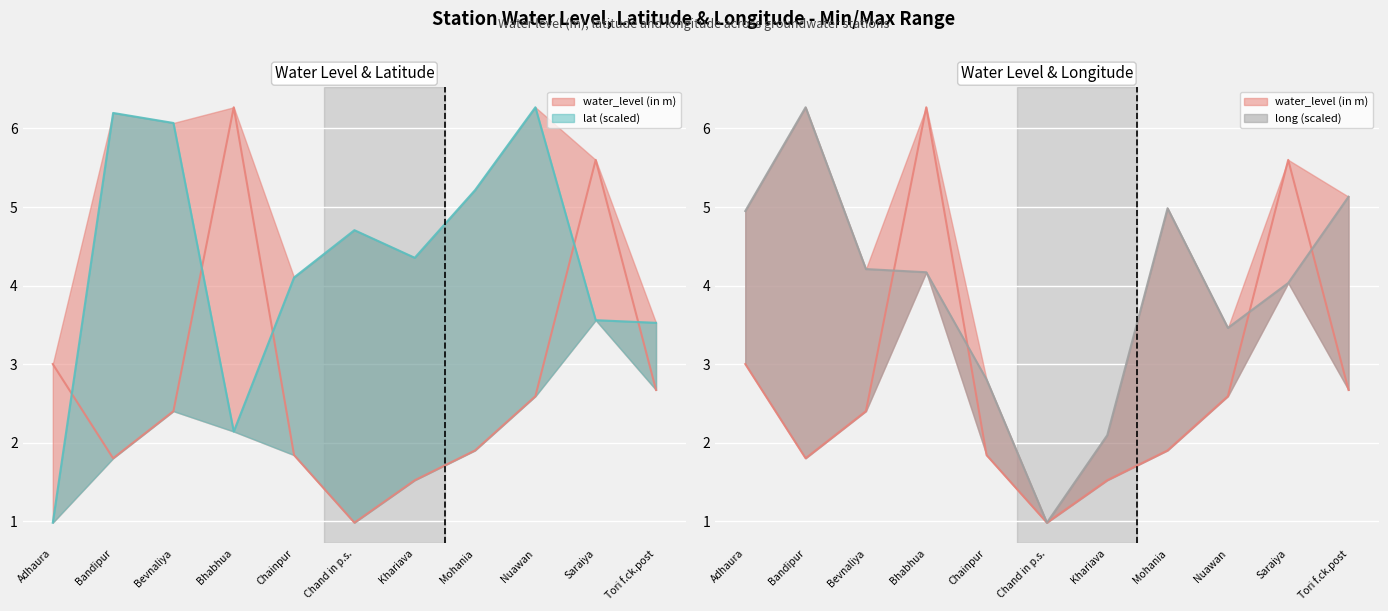

True or false: lat has a value of 5.7 at Khariava.

False